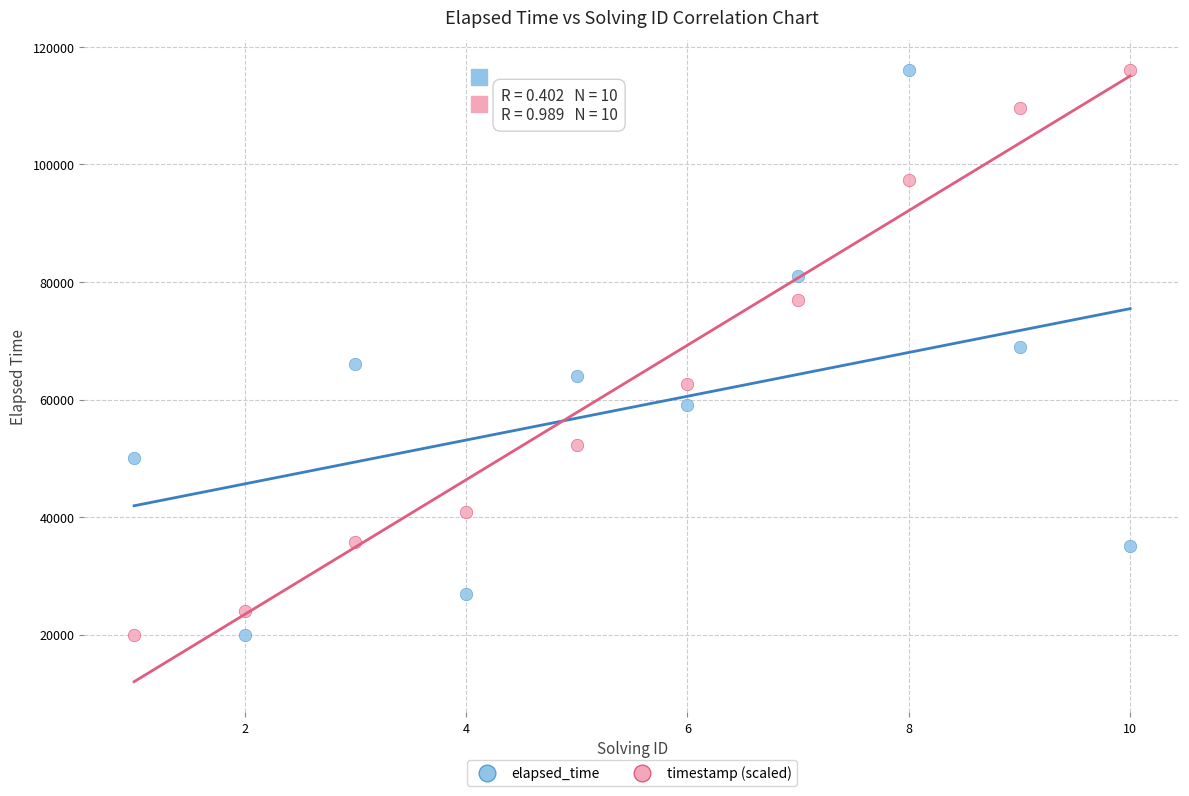

What is the X range (max minus min) for the scatter plot?

9